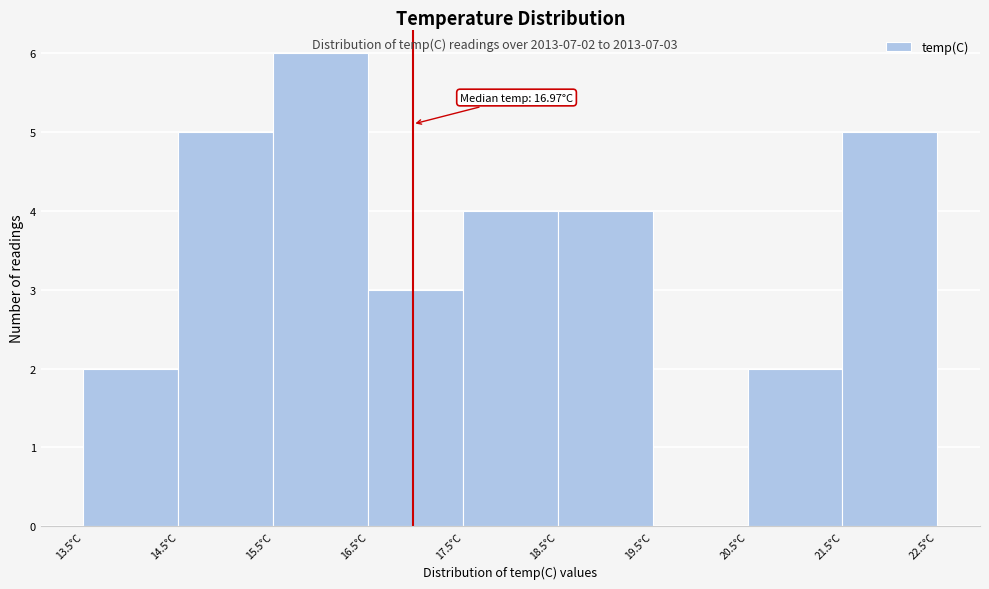

Which range on the x-axis has the tallest bar?

15.5 to 16.5